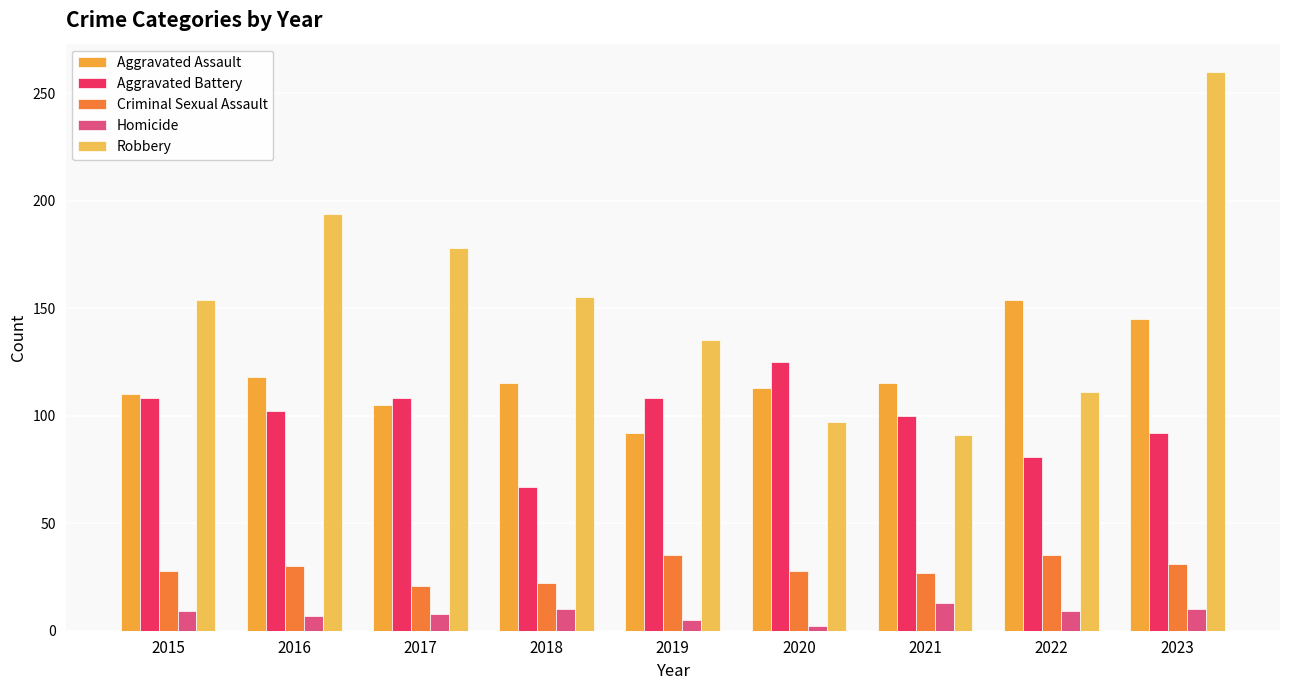

What is the difference between the second highest and minimum values in the Homicide series?

8